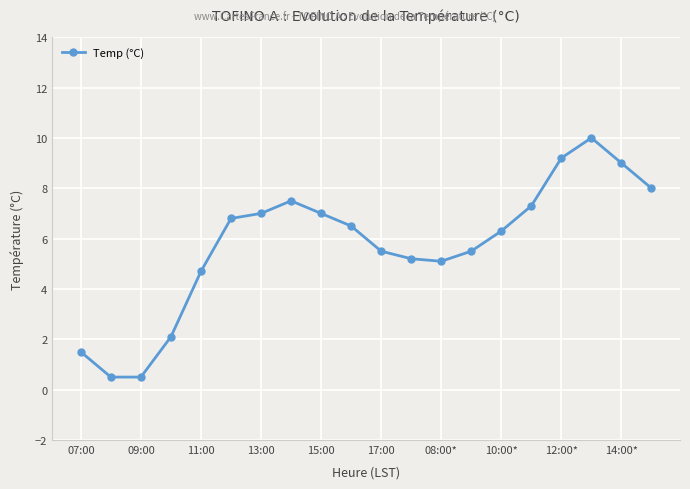

What is the maximum value shown in the chart?

10.0